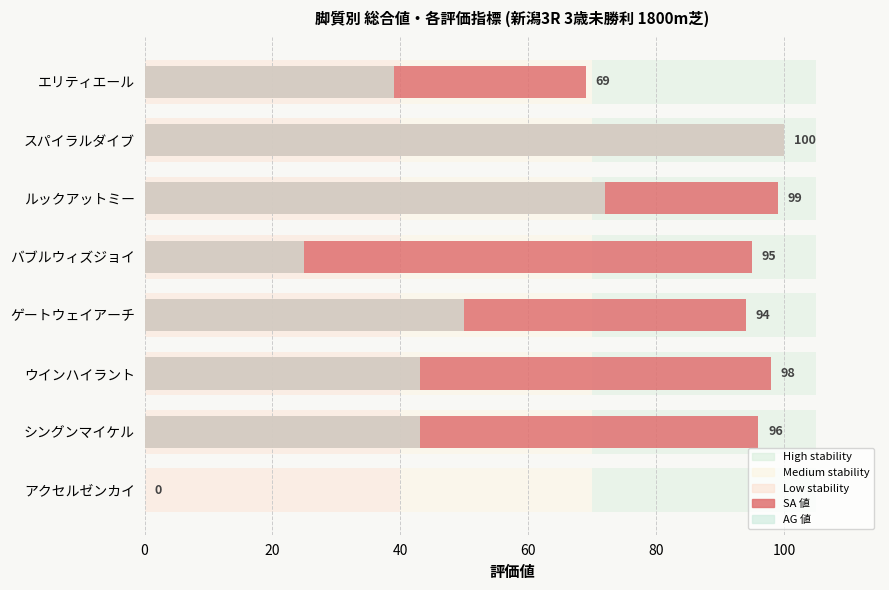

Reading left to right, transcribe all the data shown in this chart.

SA 値: 69	100	99	95	94	98	96	0
AG 値: 39	100	72	25	50	43	43	0